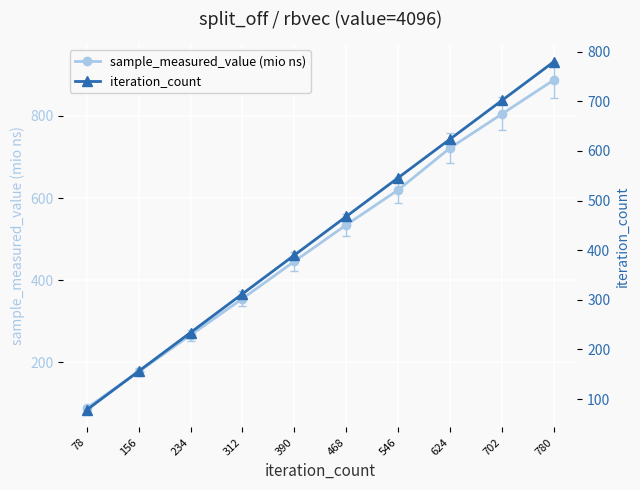

Is it true that sample_measured_value (mio ns) equals 839.7 at 468?

False